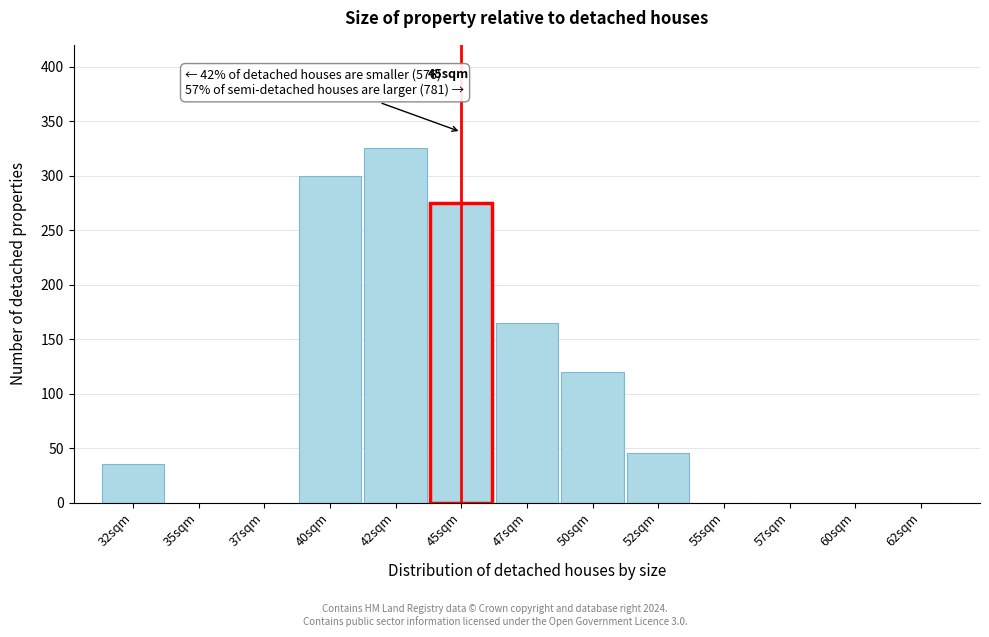

Reading right to left, extract all data points from this chart.

62sqm=0	60sqm=0	57sqm=0	55sqm=0	52sqm=45	50sqm=120	47sqm=165	45sqm=275	42sqm=325	40sqm=300	37sqm=0	35sqm=0	32sqm=35